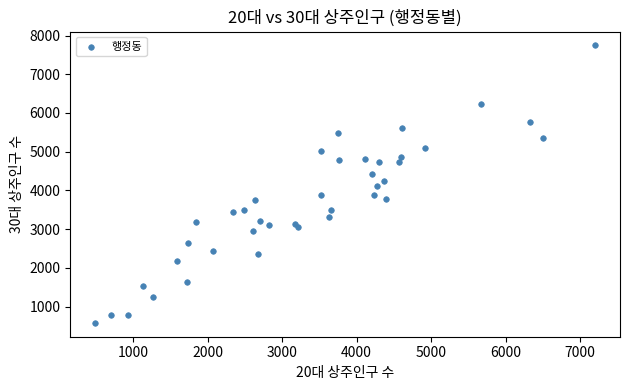

What is the range of X values (max minus min)?

6710.4